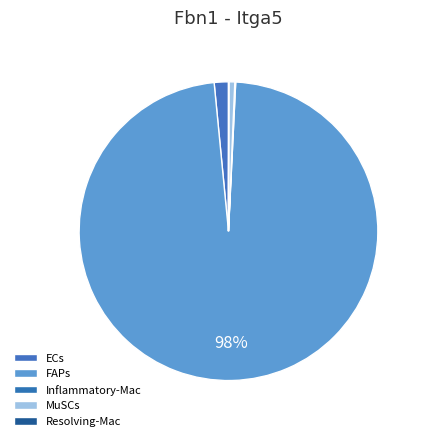

Count the number of slices in the pie.

5